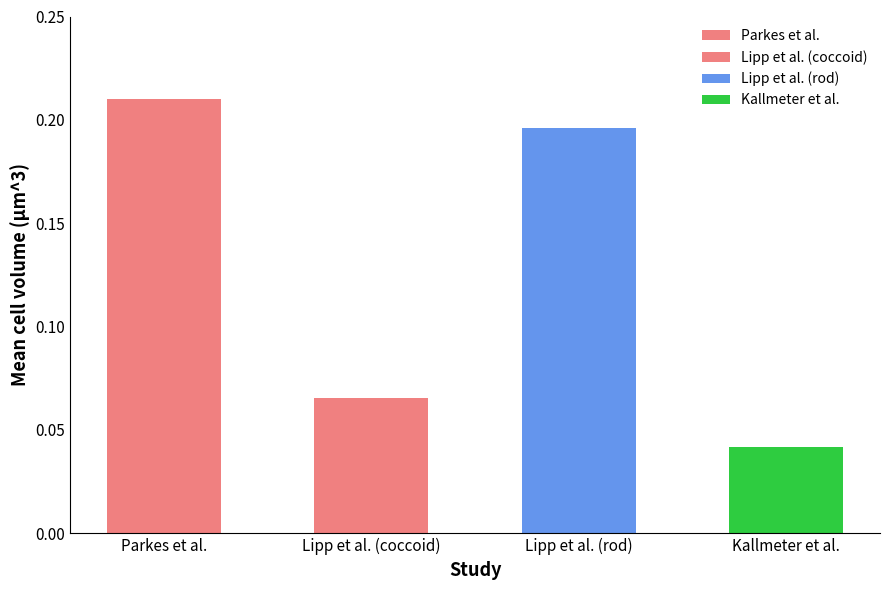

Which has a higher value, Parkes et al. or Lipp et al. (rod)?

Parkes et al.